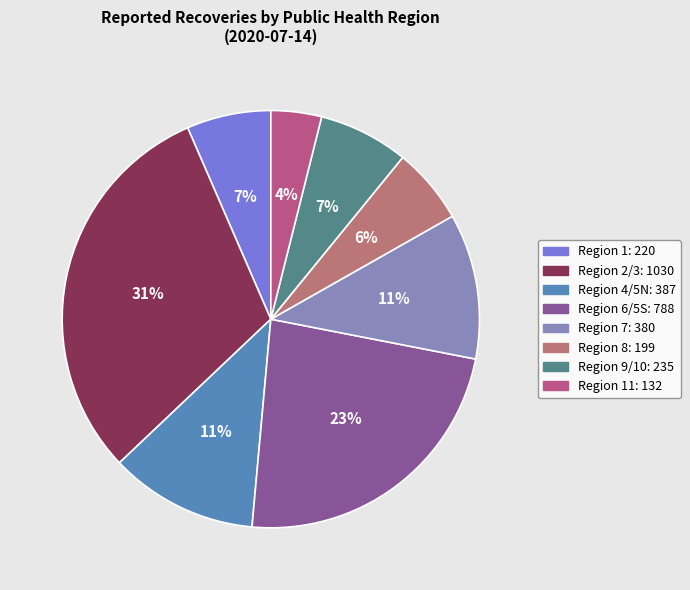

To the nearest percent, what is the difference between the largest and smallest slice percentages?

27%